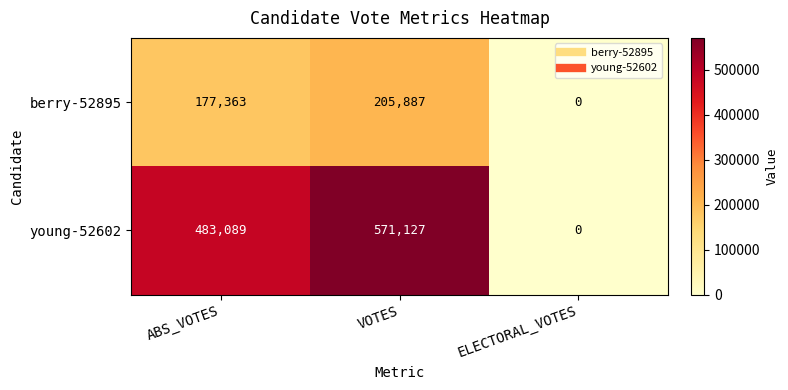

Which series has the largest total across all categories?

young-52602